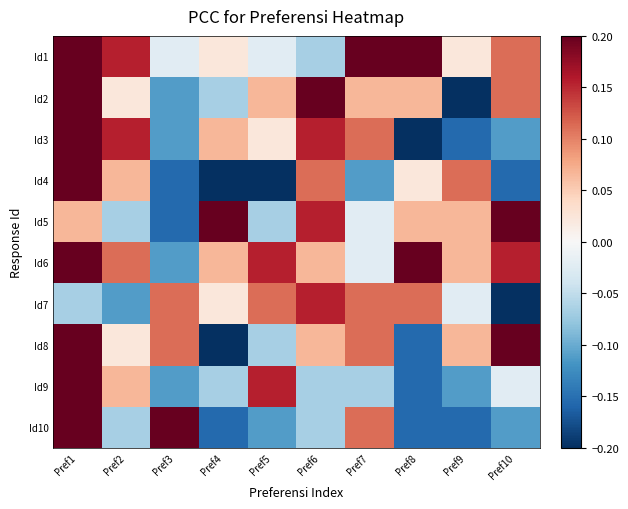

At which category is the sum across all series the highest?

Pref1